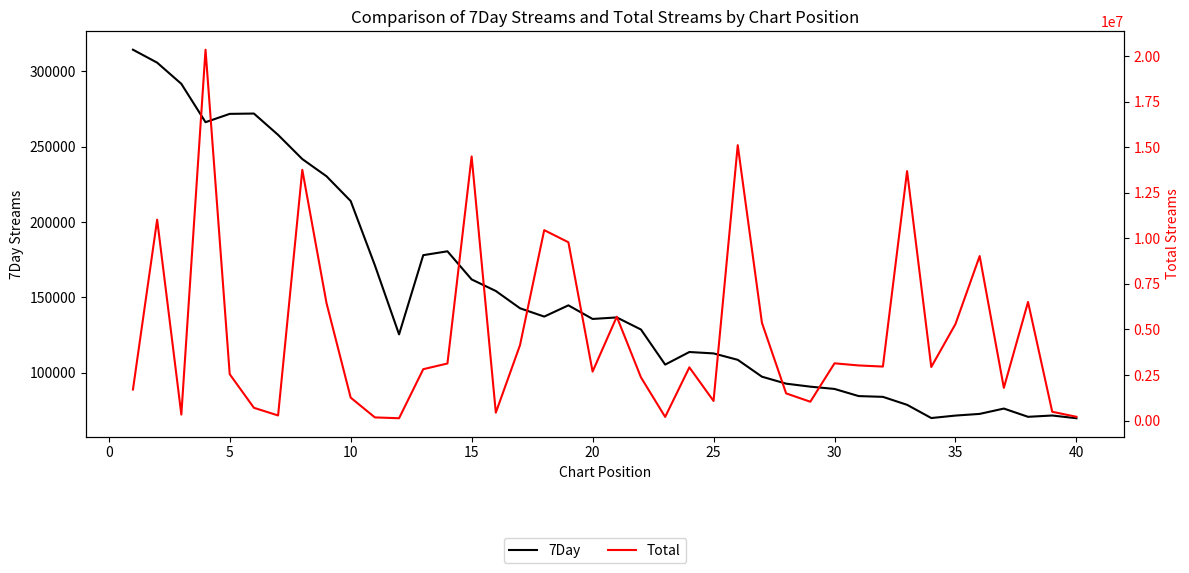

In 7Day, how many points are higher than both neighbors (excluding endpoints)?

7